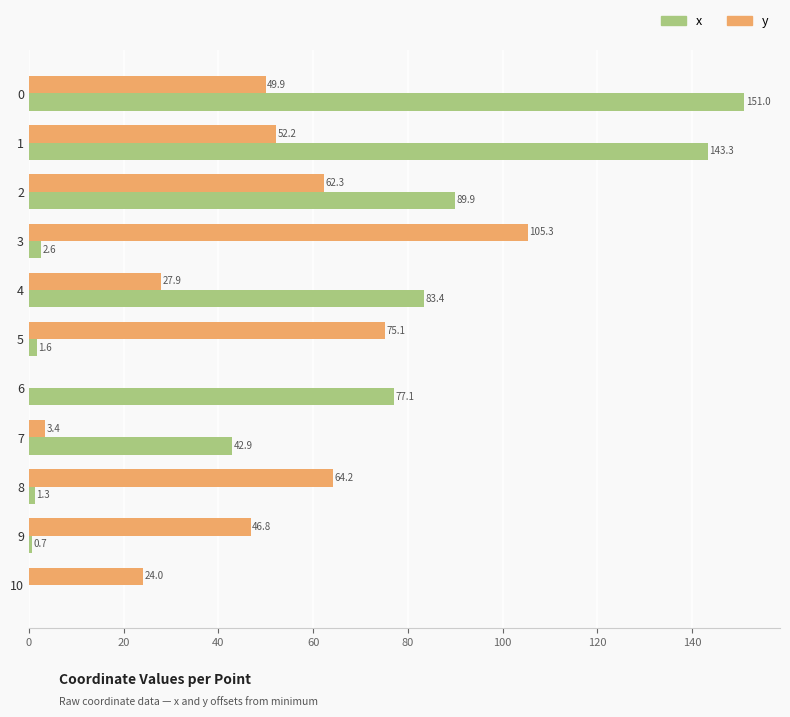

Between 1 and 9, which series saw the biggest shift?

x